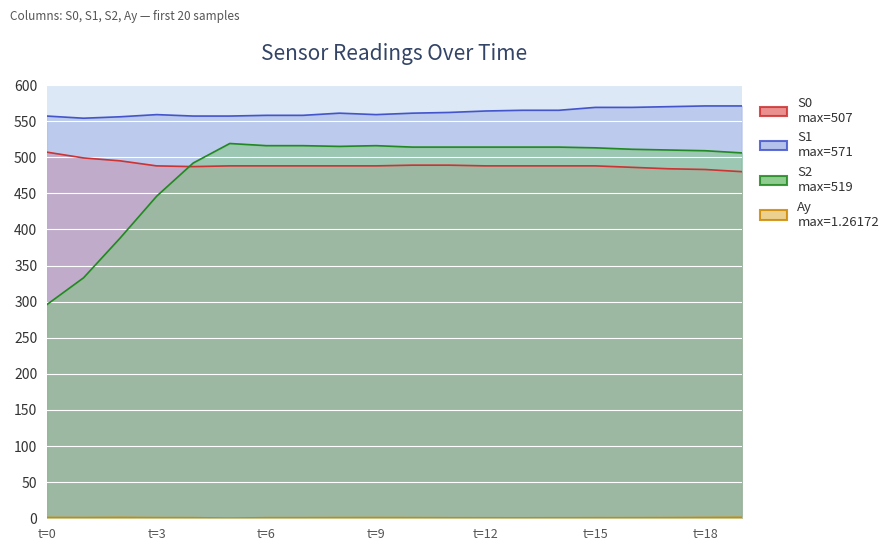

How many distinct data groups are displayed?

4